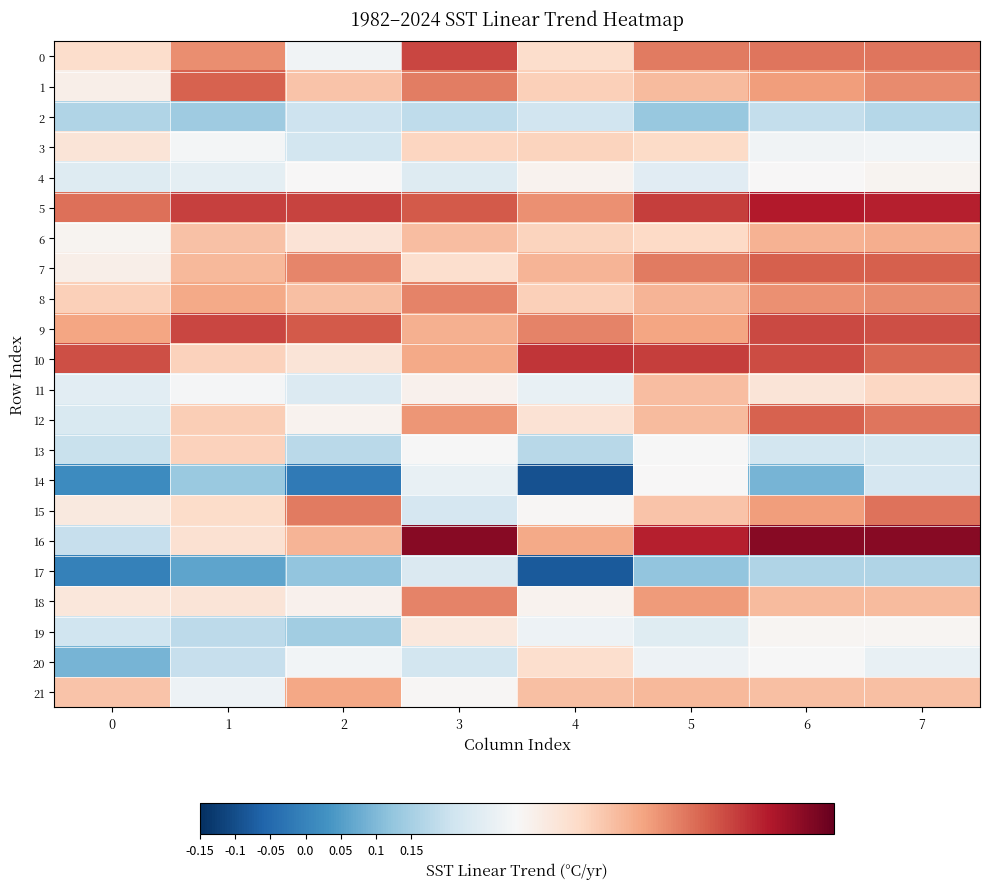

List the series in order of their peak value, highest first.

16, 5, 10, 9, 0, 7, 1, 12, 15, 18, 8, 21, 6, 11, 13, 3, 20, 19, 4, 14, 17, 2